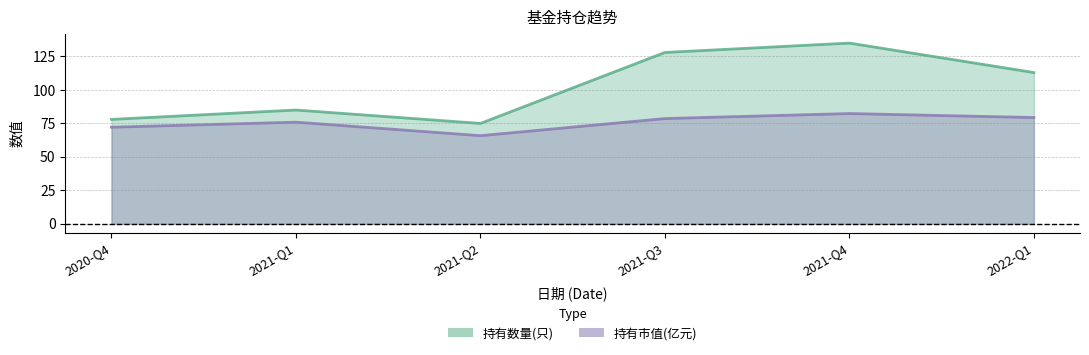

How many interior local peaks does the 持有数量(只) series have?

2